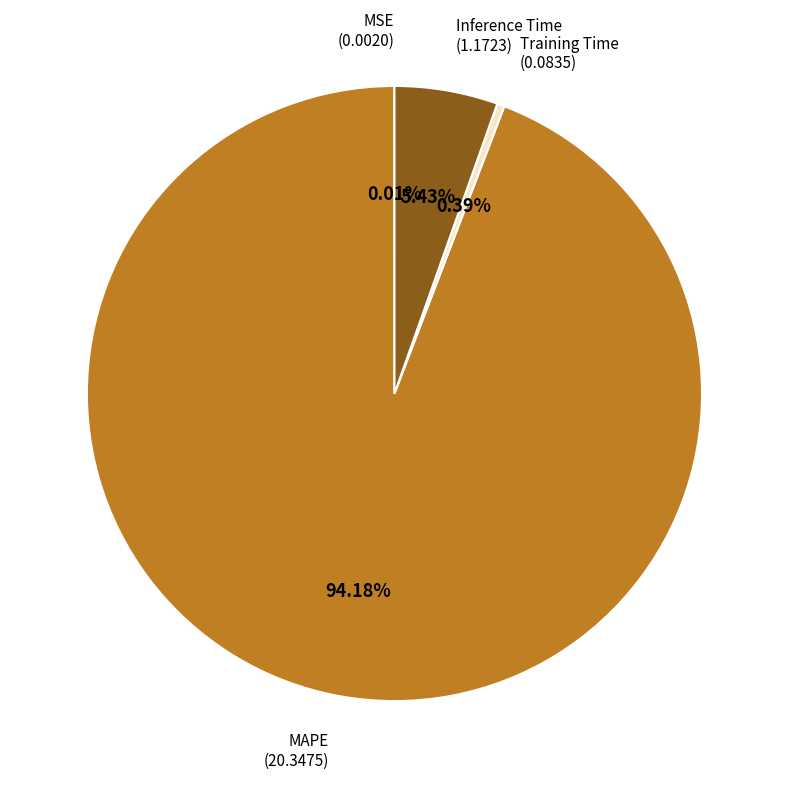

Is there a majority slice in this chart?

Yes